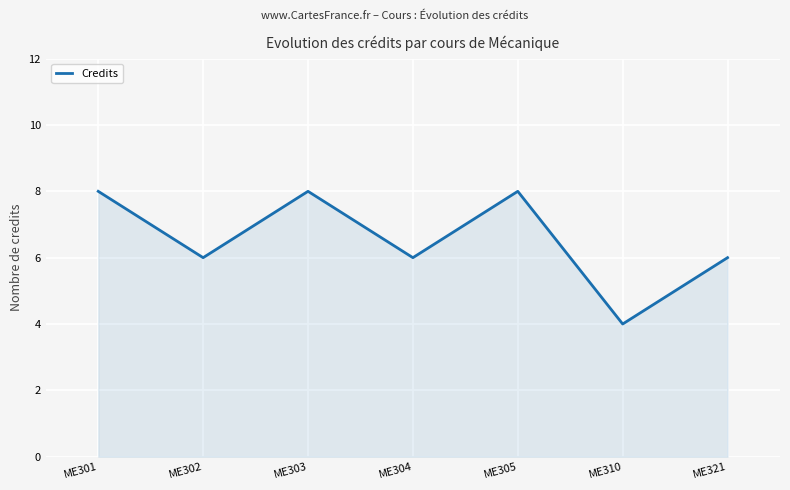

Does the chart have visible grid lines?

Yes